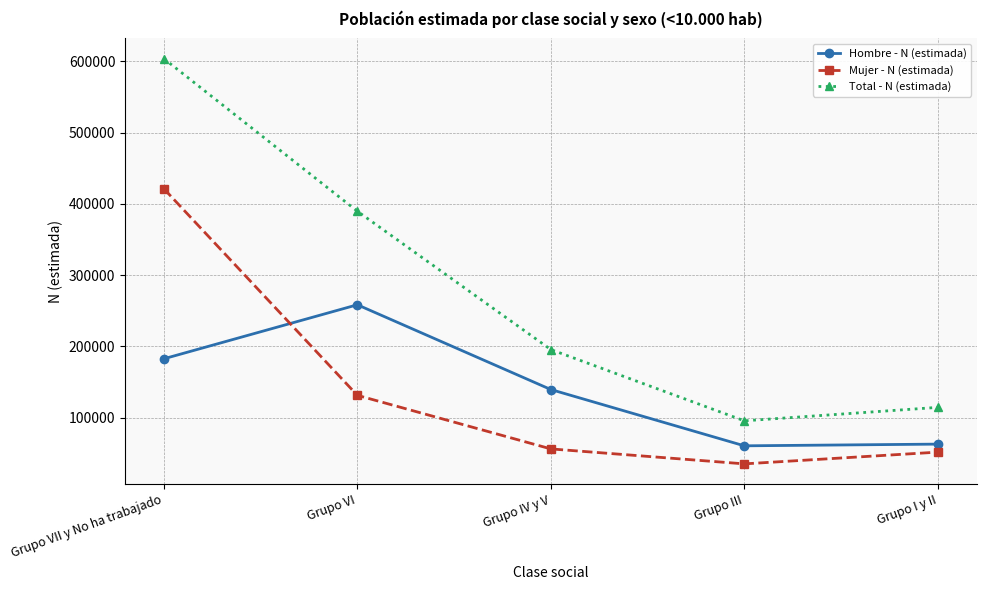

Does the chart have visible grid lines?

Yes